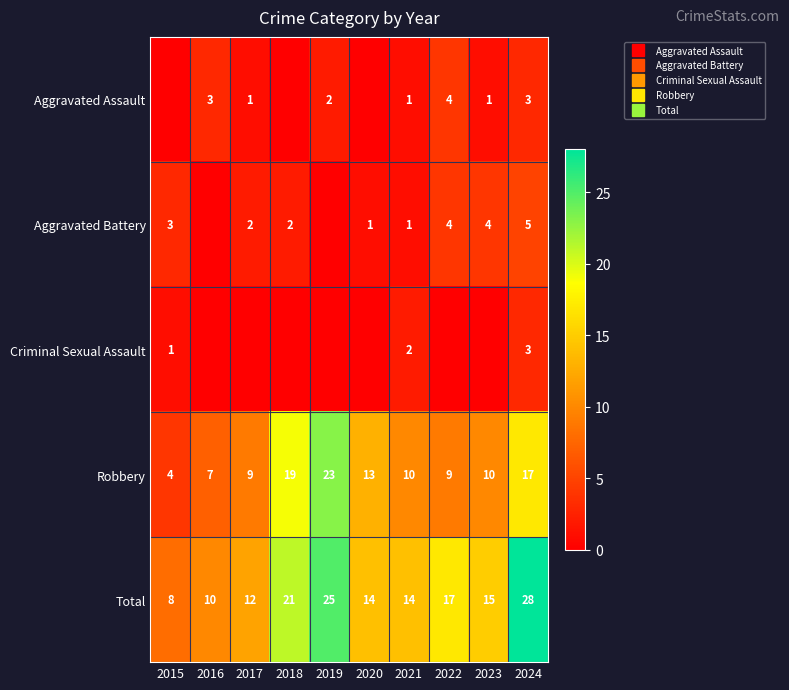

Count the number of categories in the chart.

10